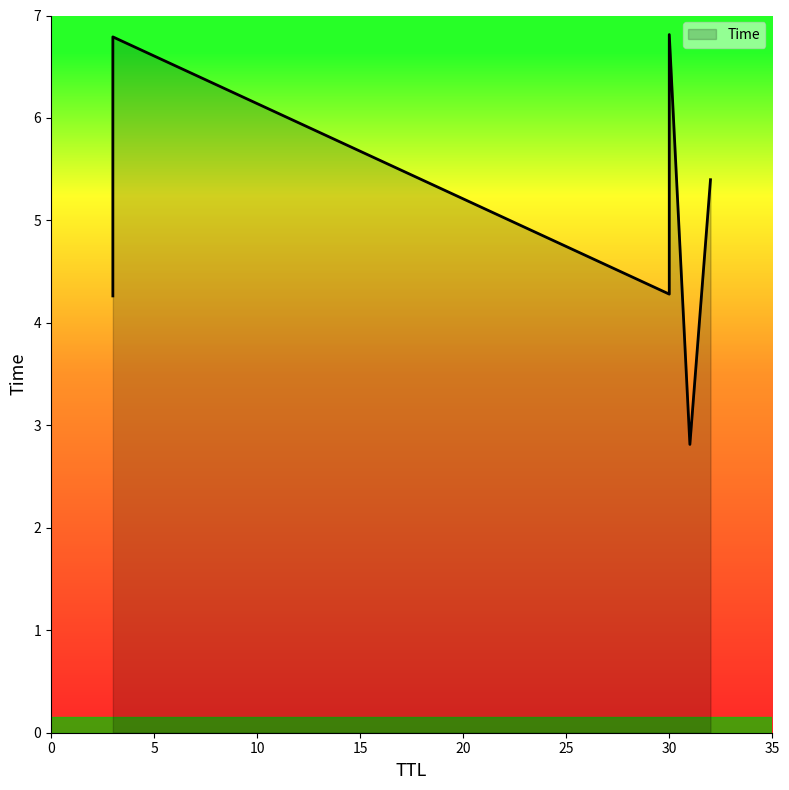

How many data points are less than 5?

3